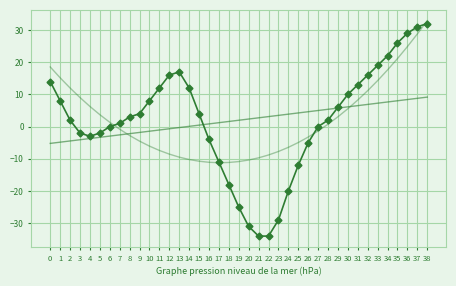

Reading left to right, list all the values displayed in this chart.

0=14	1=8	2=2	3=-2	4=-3	5=-2	6=0	7=1	8=3	9=4	10=8	11=12	12=16	13=17	14=12	15=4	16=-4	17=-11	18=-18	19=-25	20=-31	21=-34	22=-34	23=-29	24=-20	25=-12	26=-5	27=0	28=2	29=6	30=10	31=13	32=16	33=19	34=22	35=26	36=29	37=31	38=32